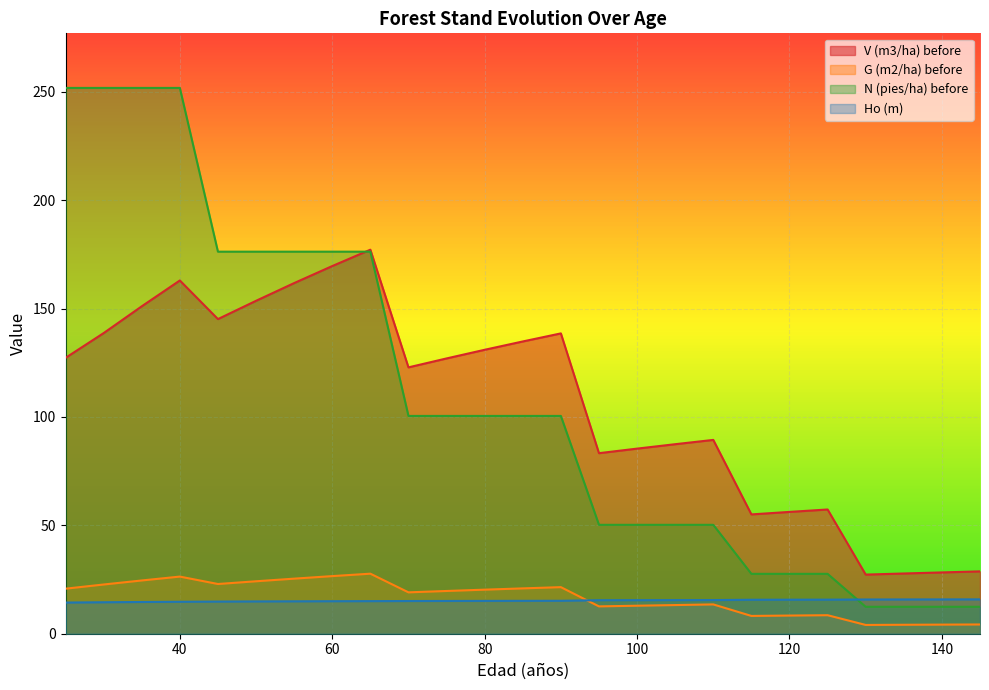

How many interior local peaks does the G (m2/ha) before series have?

5